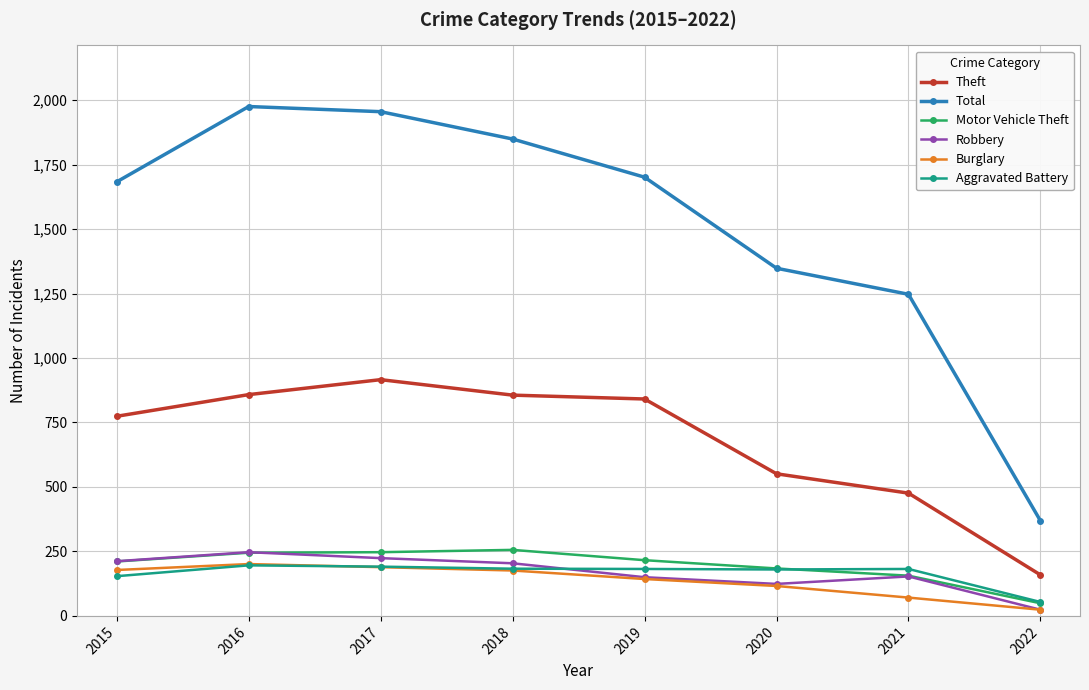

True or false: Motor Vehicle Theft and Total cross at least once.

False